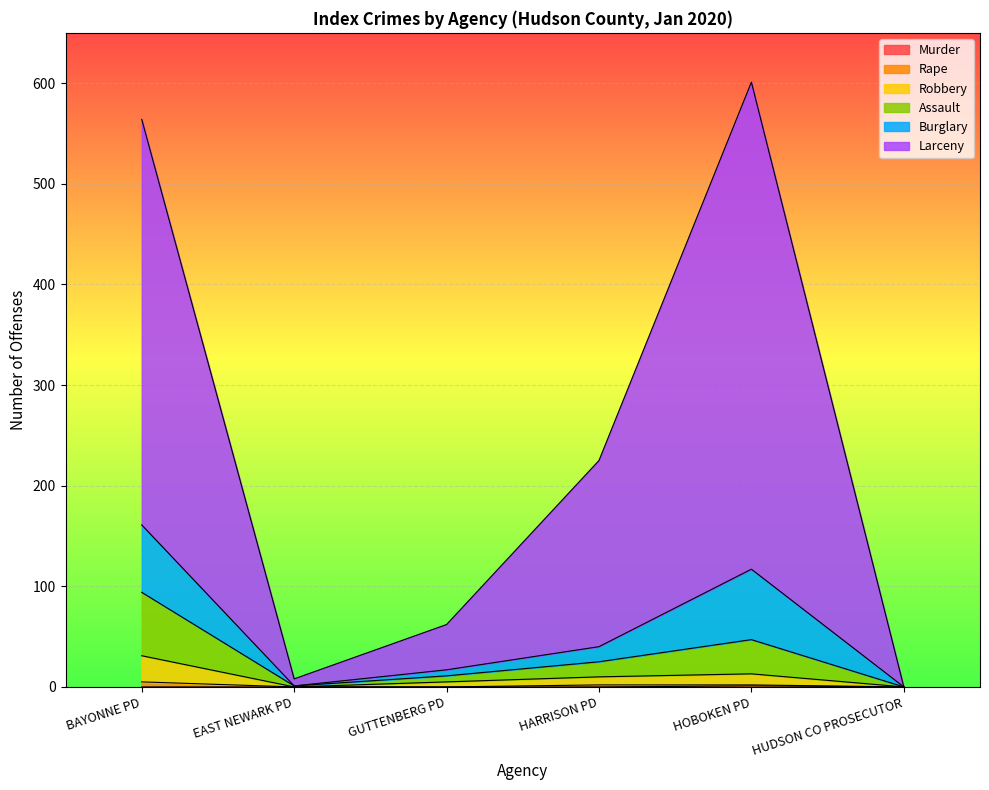

Which label corresponds to the largest value in the chart?

HOBOKEN PD